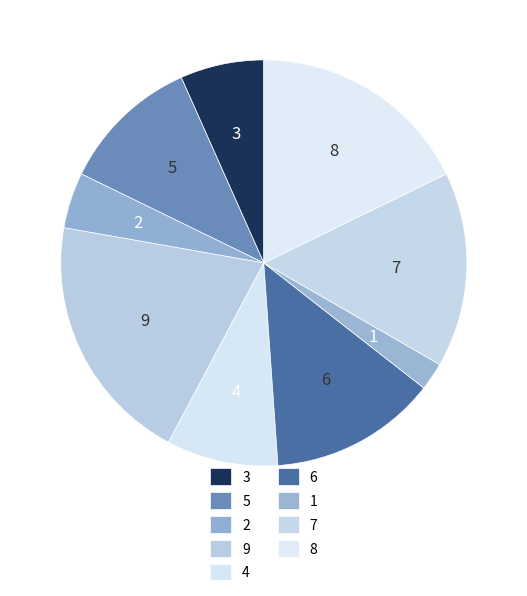

Combined, do 9 and 4 account for over 50%?

No